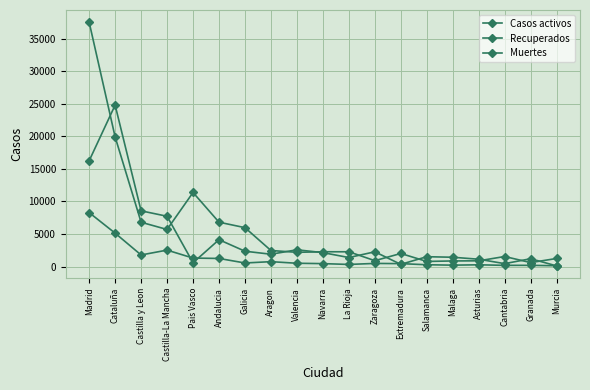

What is the difference between the maximum and minimum values in the Recuperados series?

24692